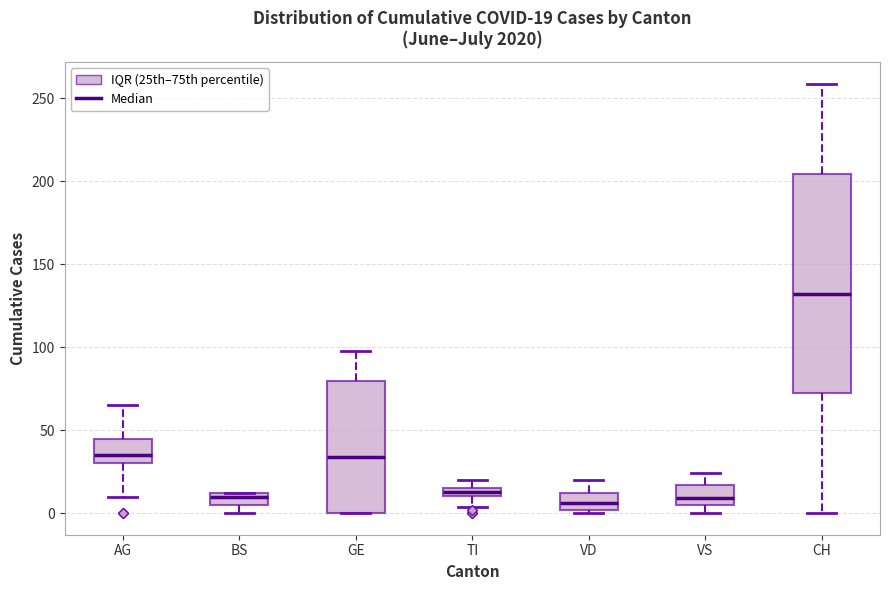

Comparing the boxes themselves (not the whiskers), which one is the tallest?

CH